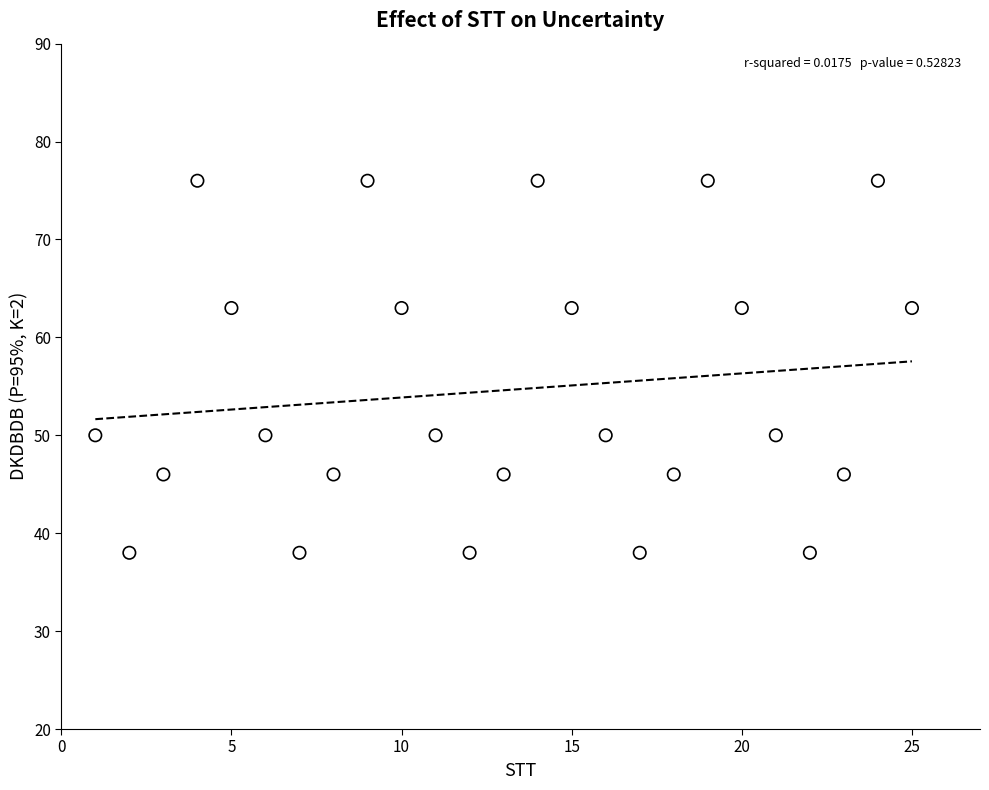

What is the range of X values (max minus min)?

24